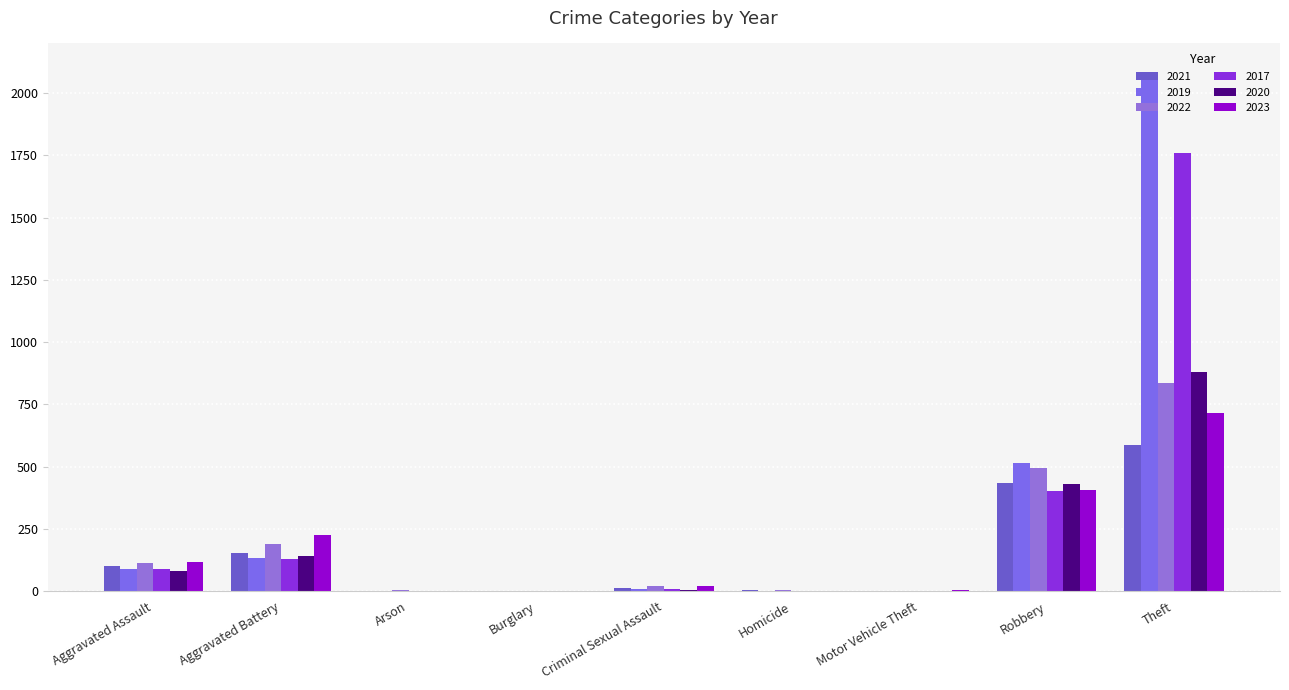

Are the bars horizontal?

No